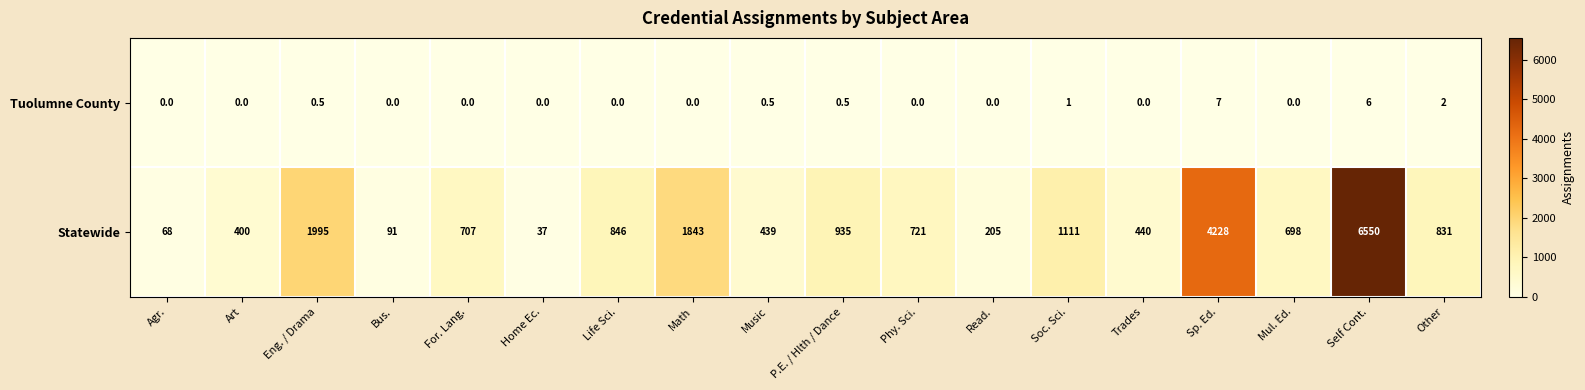

Where is Tuolumne County nearest to the value 3?

Other